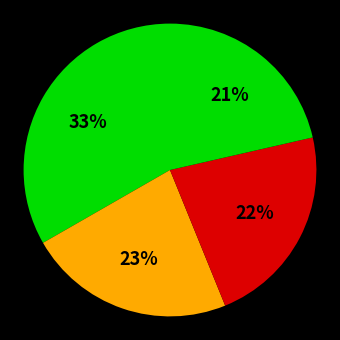

Count the number of slices in the pie.

4